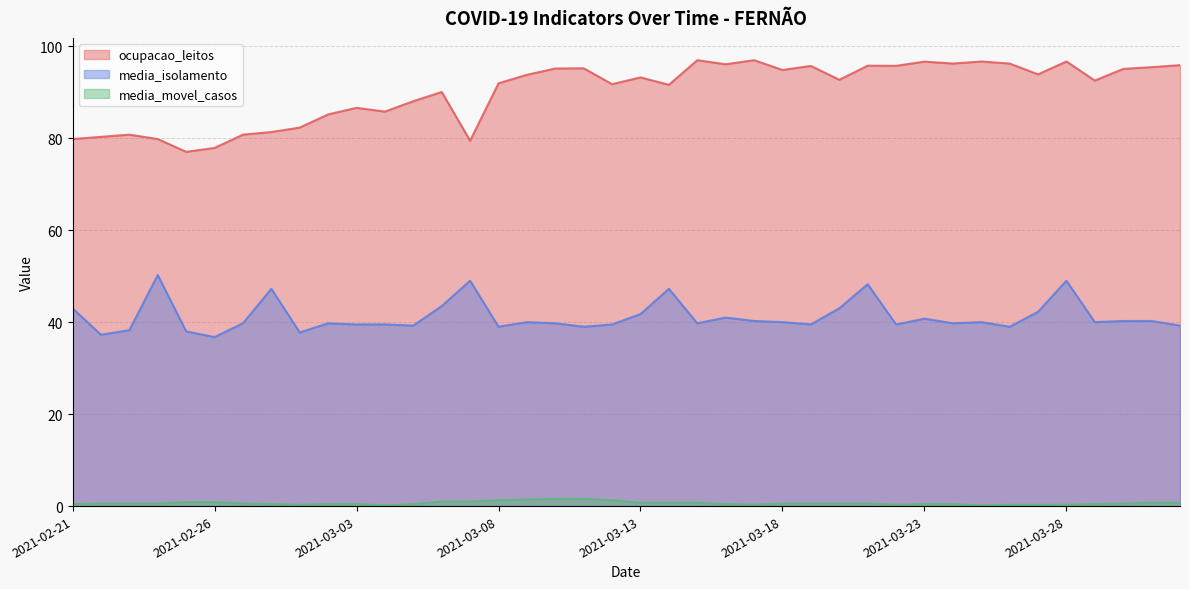

Does the chart have visible grid lines?

Yes